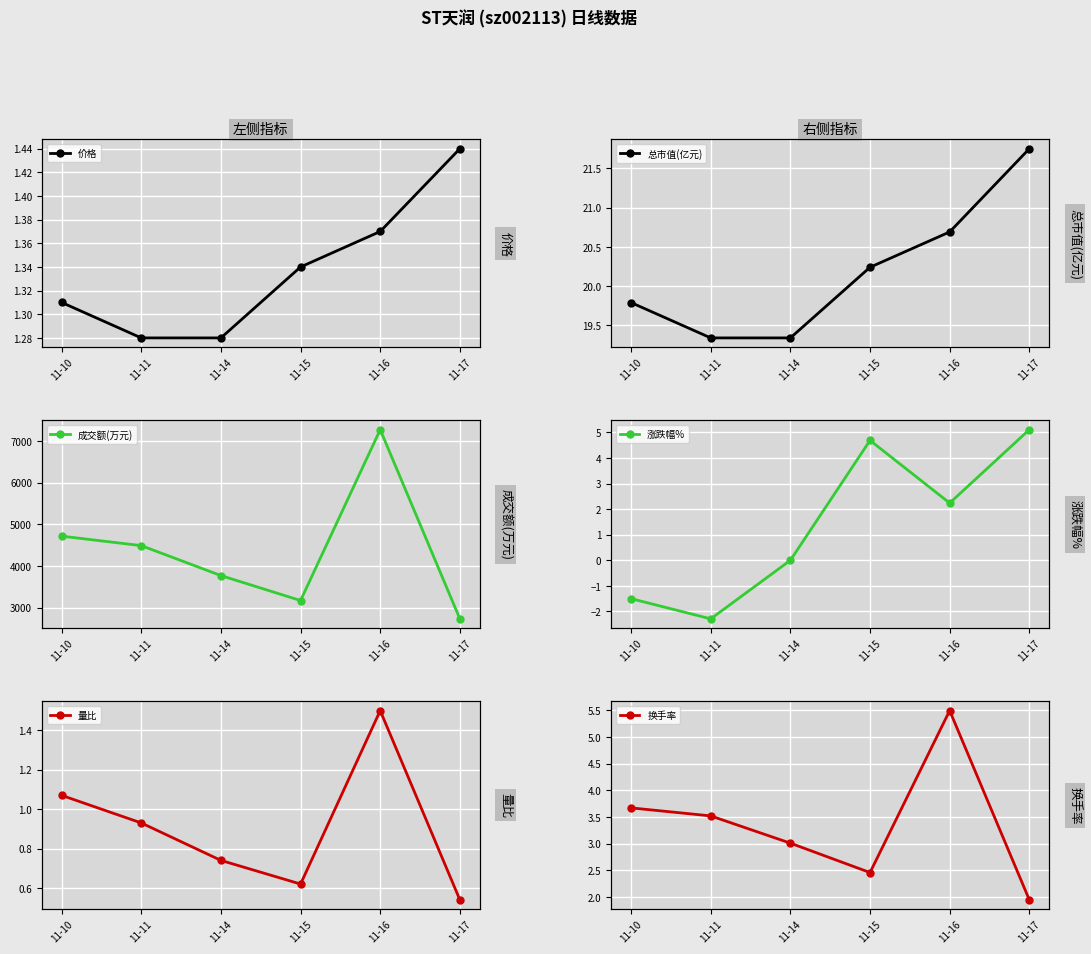

What is the difference between the maximum and minimum values in the 量比 series?

1.0